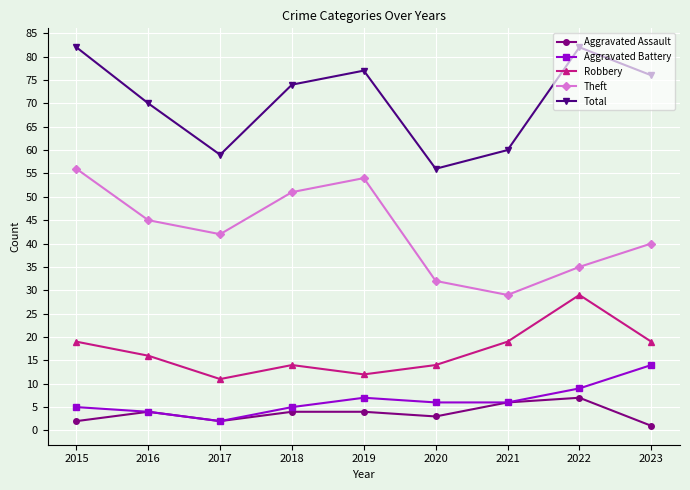

Between 2015 and 2020, which series saw the biggest shift?

Total